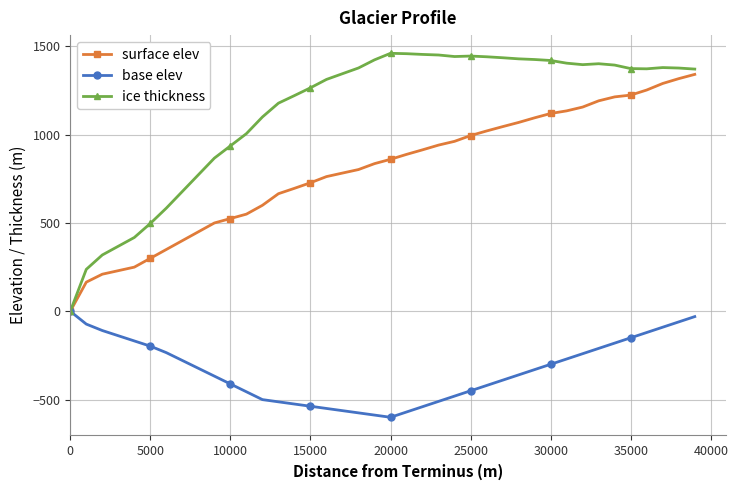

What is the highest value of the surface elev series?

1341.1